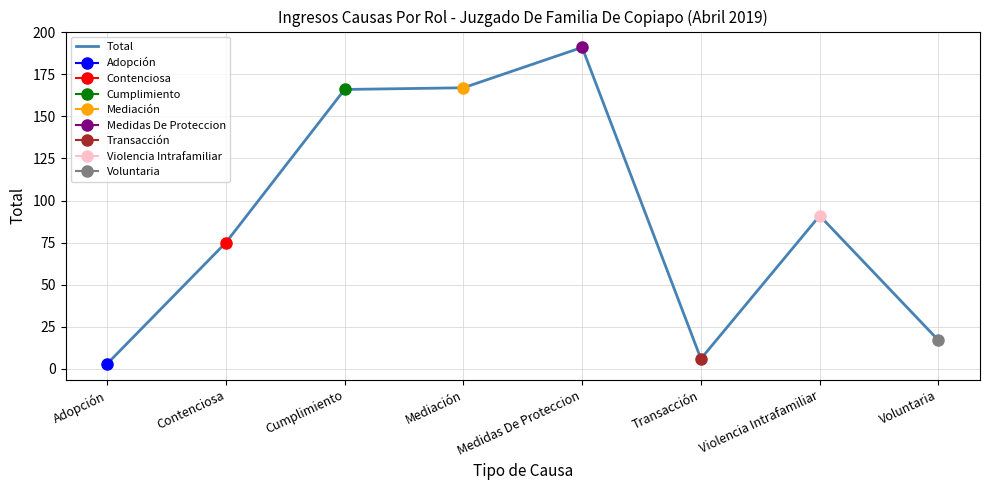

How many points are higher than both their immediate neighbors (excluding endpoints)?

2